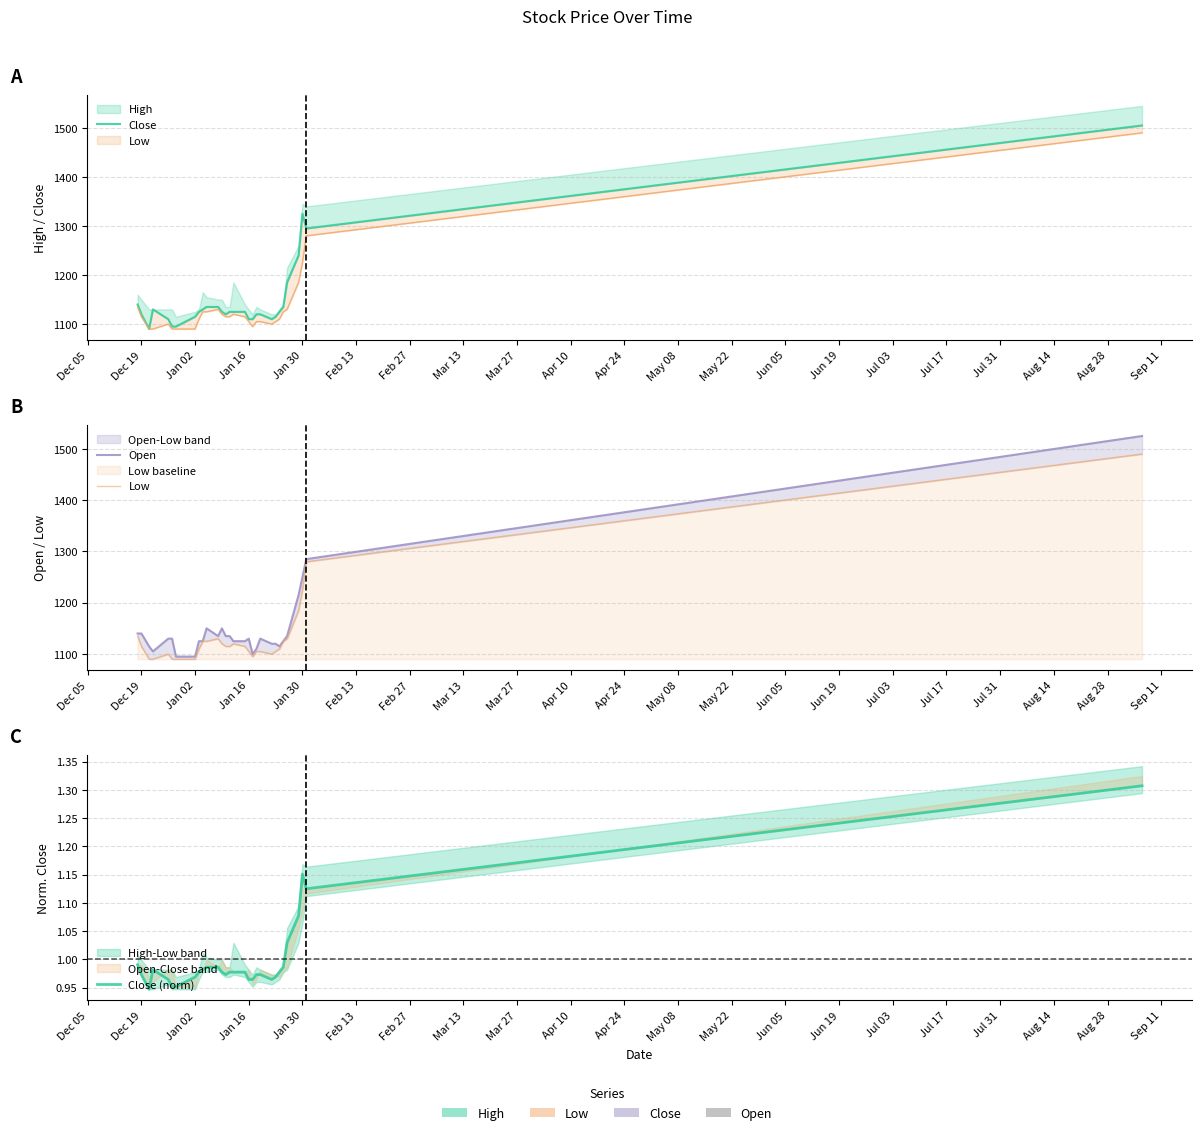

Between Mar 27 and Apr 10, which series saw the biggest shift?

Low